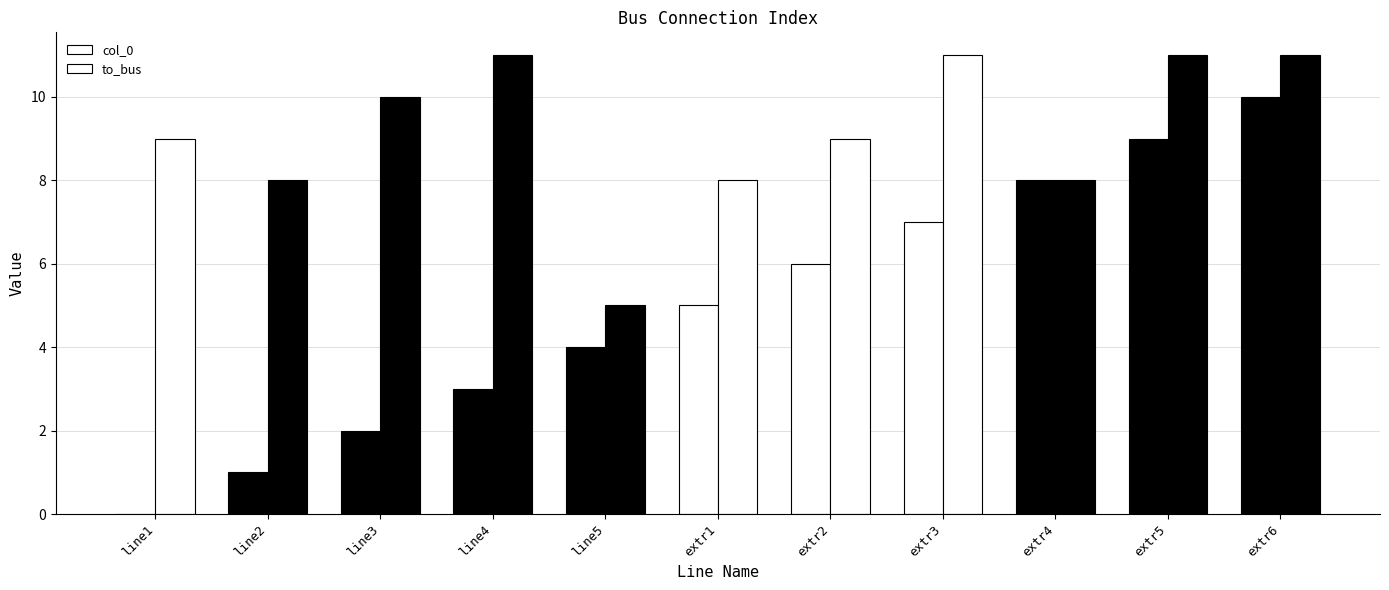

How many distinct data groups are displayed?

2